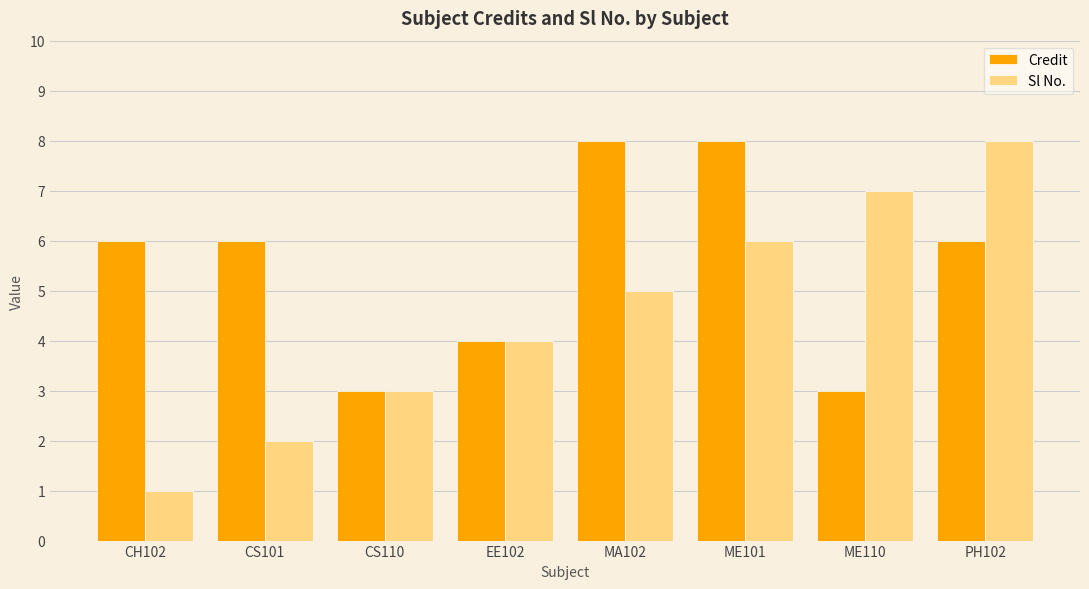

What is the lowest value of the Credit series?

3